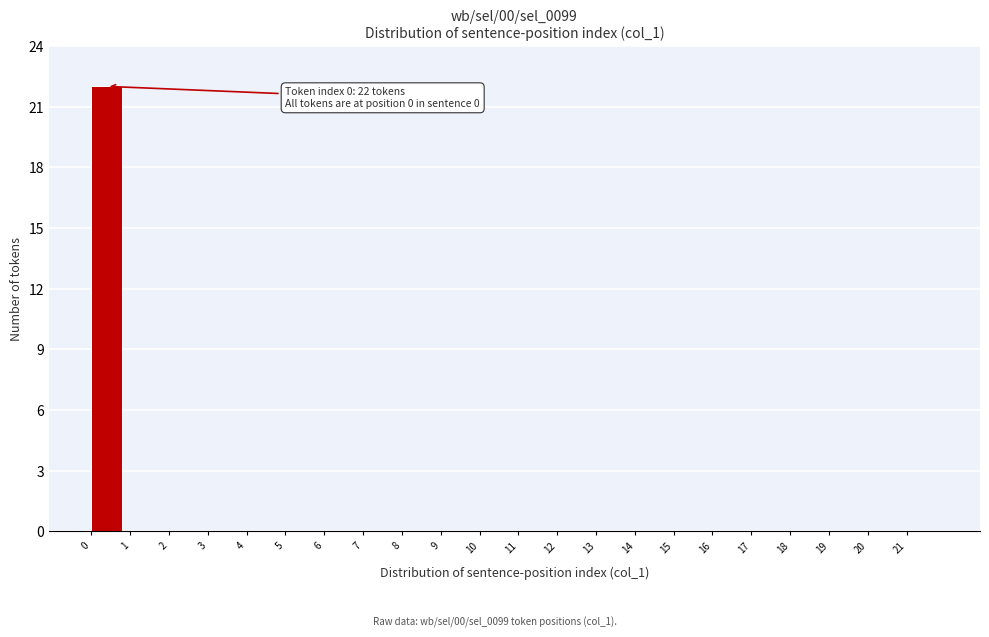

Over which range of the x-axis is the bar tallest?

0 to 1